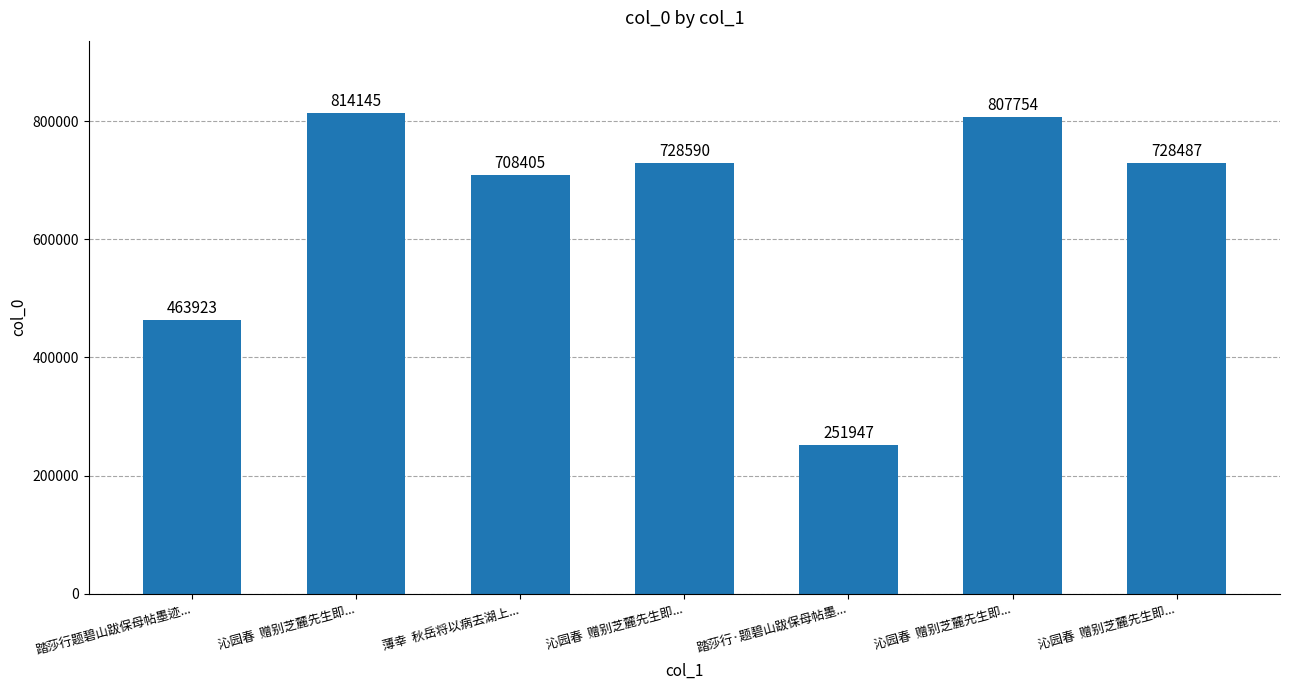

What is the difference between the maximum and minimum values?

562198